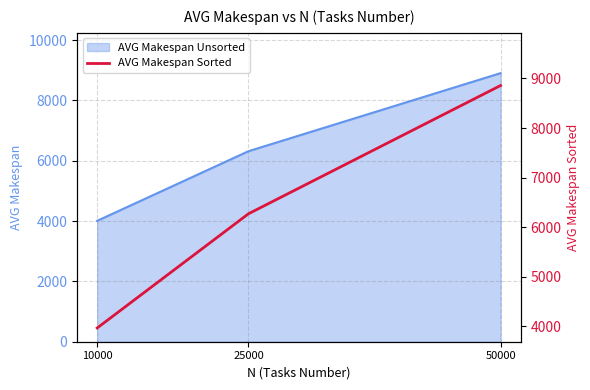

Is it true that the value at 25000 is 9782.3?

False